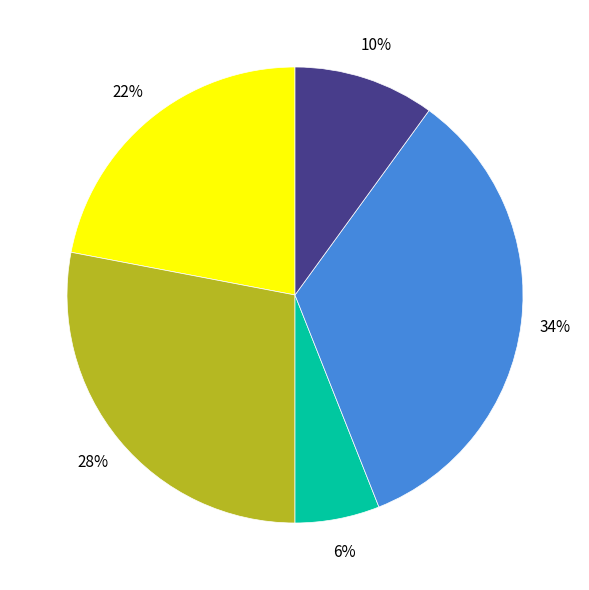

Is there a majority slice in this chart?

No